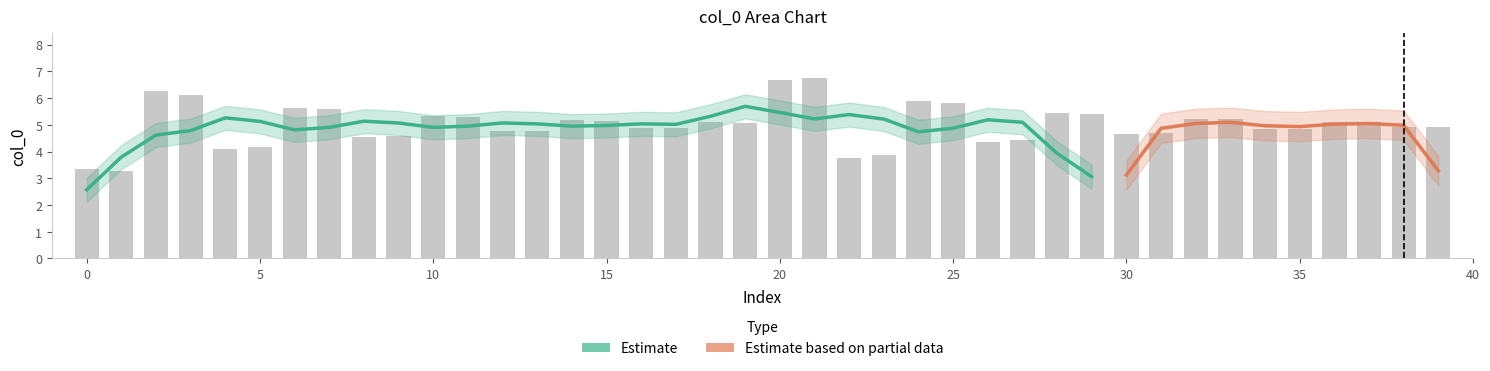

What is the difference between the values at 36 and 24?

0.8